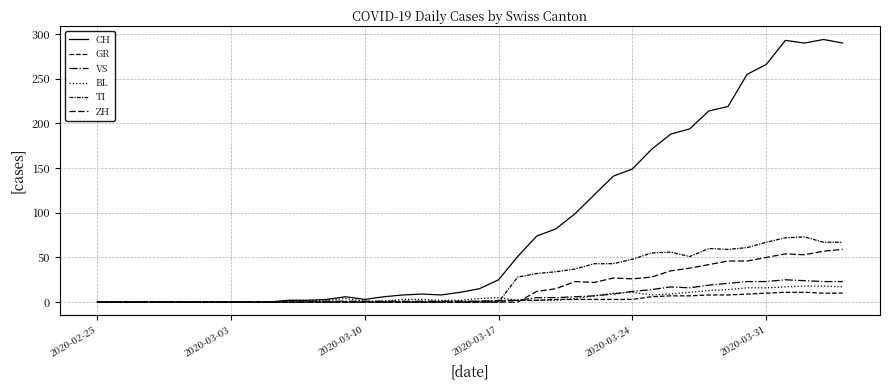

Which series has the widest spread of values?

CH